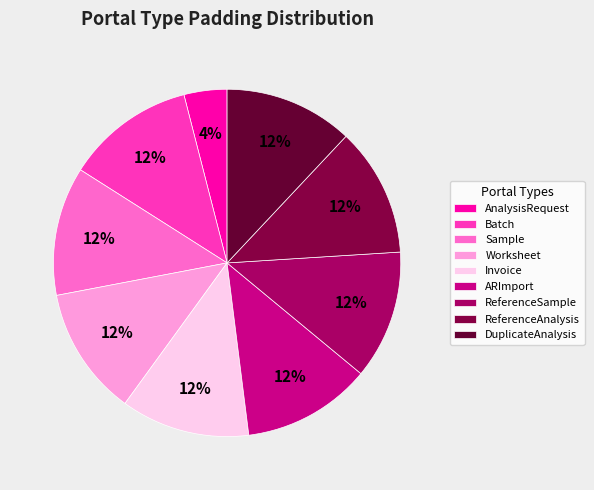

True or false: Batch accounts for 12% of the total.

True